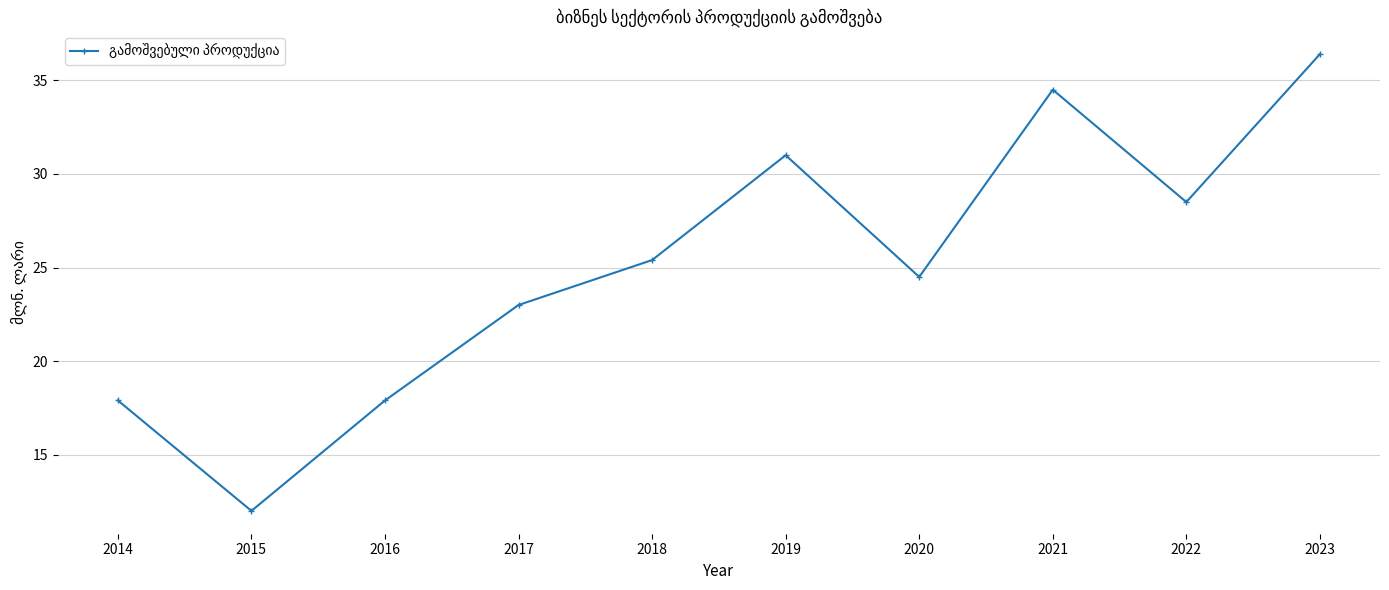

Reading left to right, list all the values displayed in this chart.

17.9	12.0	17.9	23.0	25.4	31.0	24.5	34.5	28.5	36.4